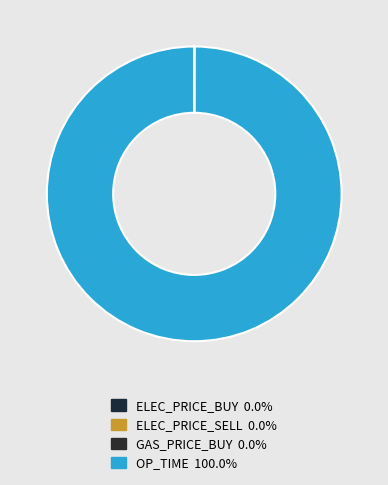

What percentage is NOT represented by ELEC_PRICE_SELL?

100.0%